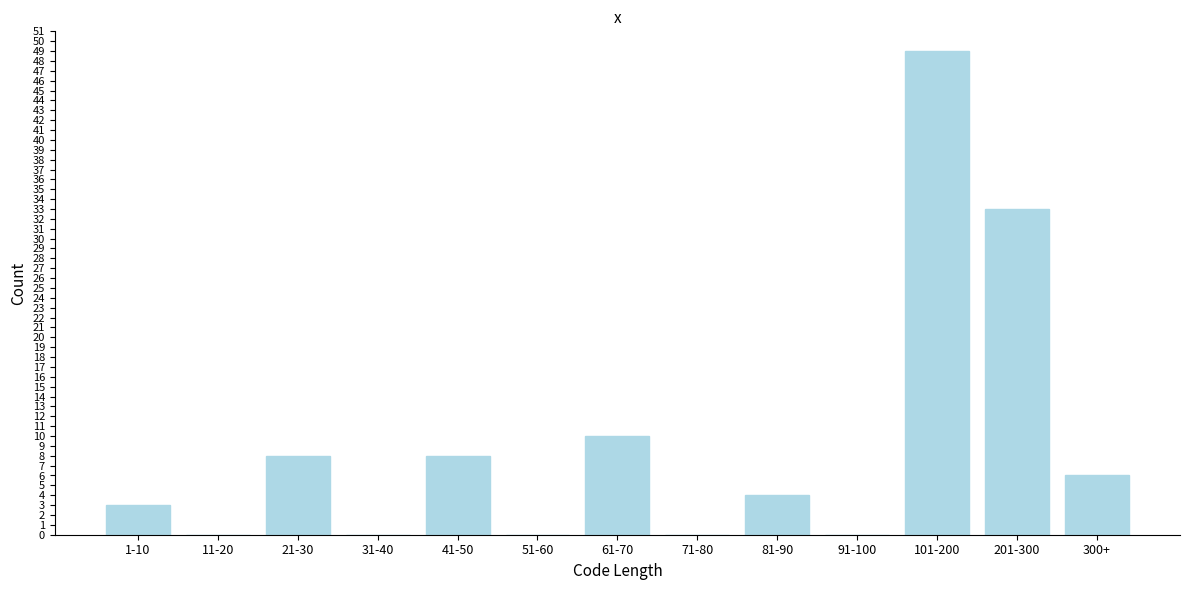

Reading left to right, transcribe all the data shown in this chart.

1-10=3	11-20=0	21-30=8	31-40=0	41-50=8	51-60=0	61-70=10	71-80=0	81-90=4	91-100=0	101-200=49	201-300=33	300+=6